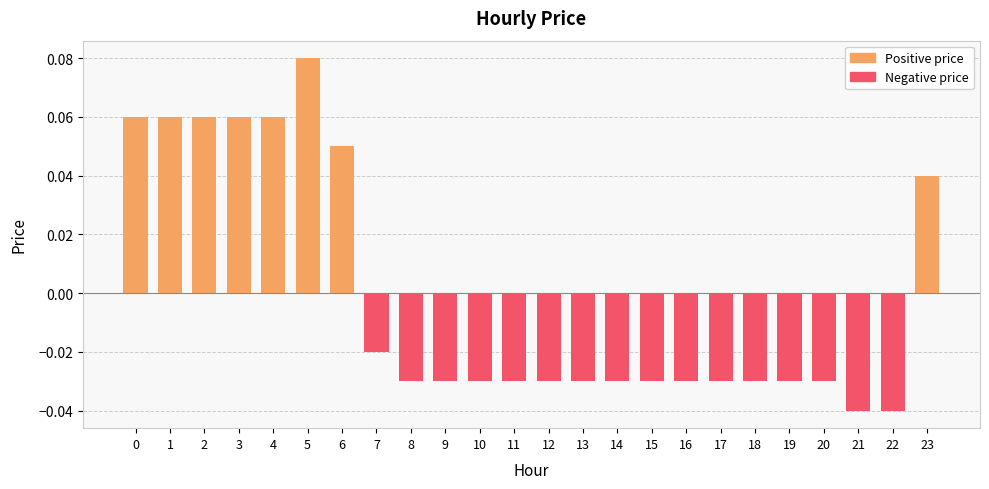

Which has a higher value, 5 or 12?

5